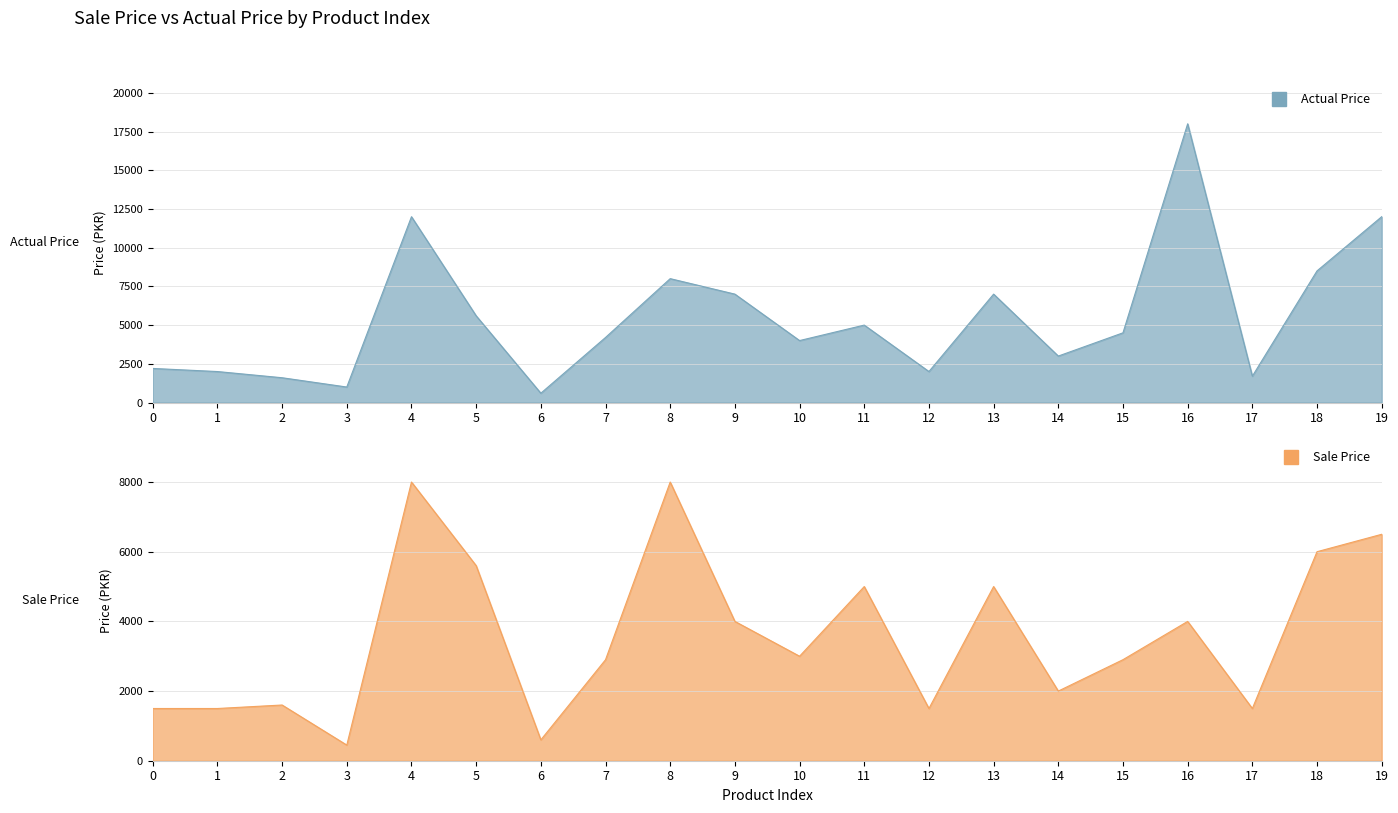

What is the sum of all sale_price values?

71531